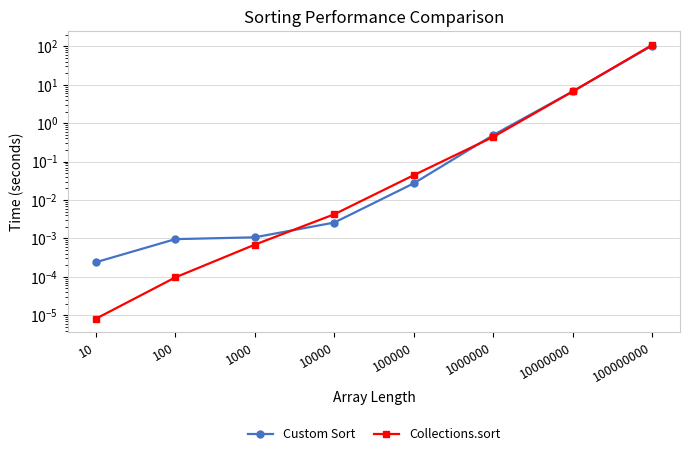

Rank the categories by Custom Sort value from lowest to highest.

10, 100, 1000, 10000, 100000, 1000000, 10000000, 100000000